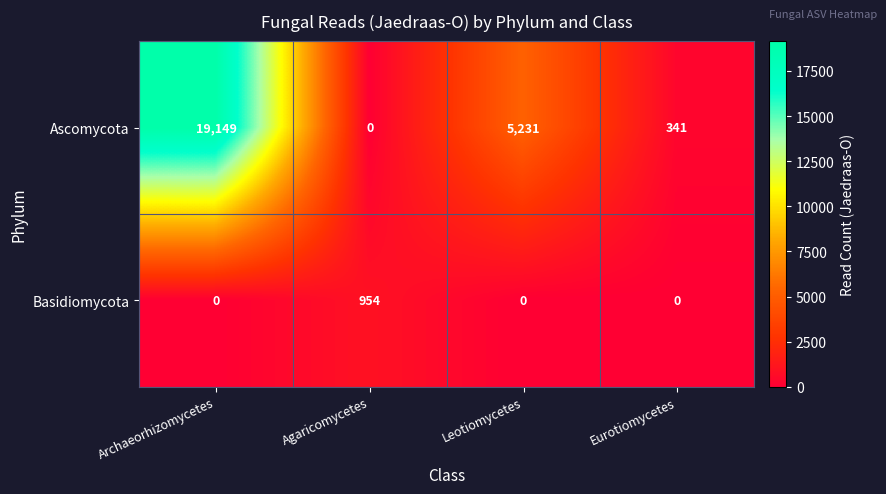

What is the sum of all Basidiomycota values?

954